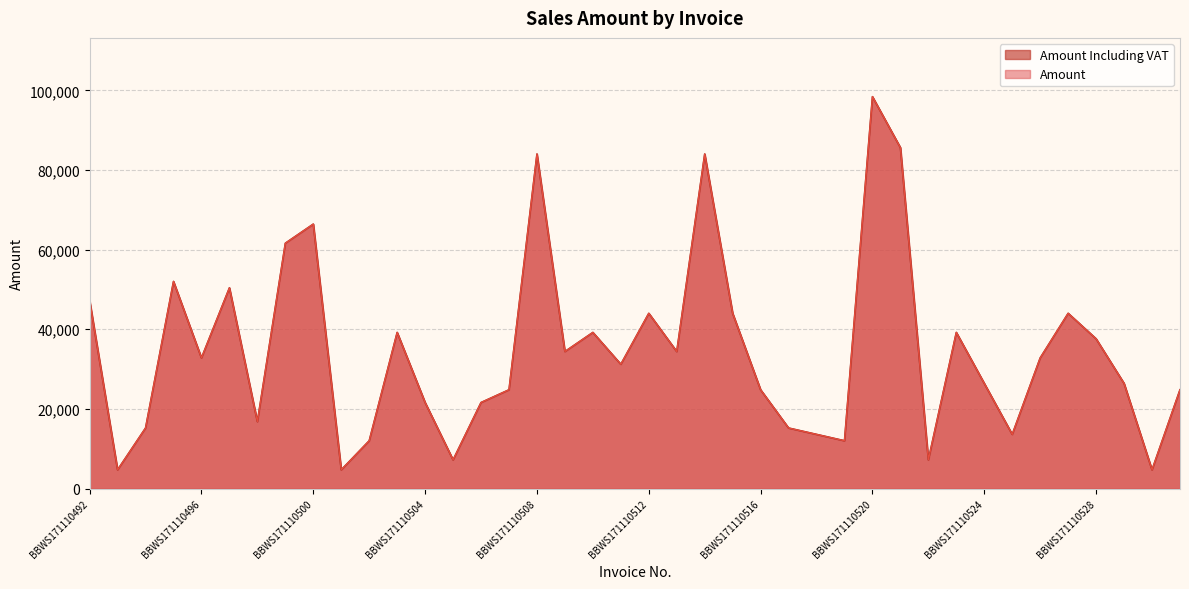

Which category has the highest value in the Amount series?

BBWS171110520